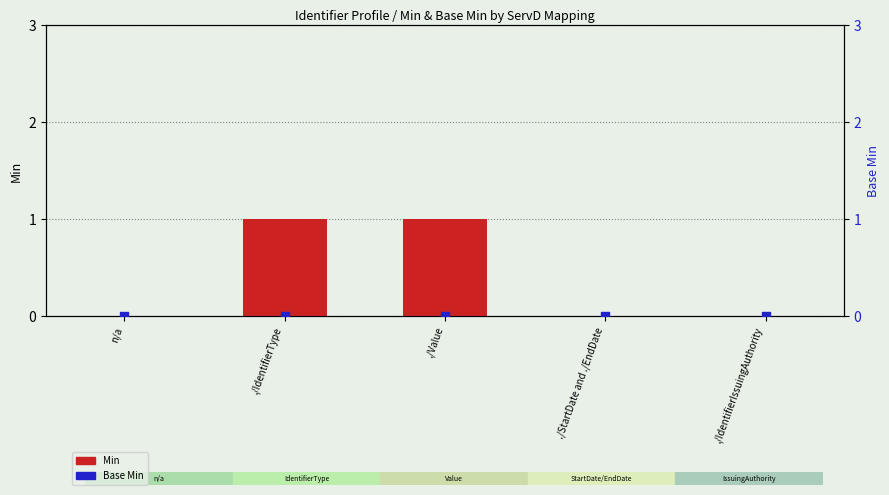

Which series has the largest total across all categories?

Min